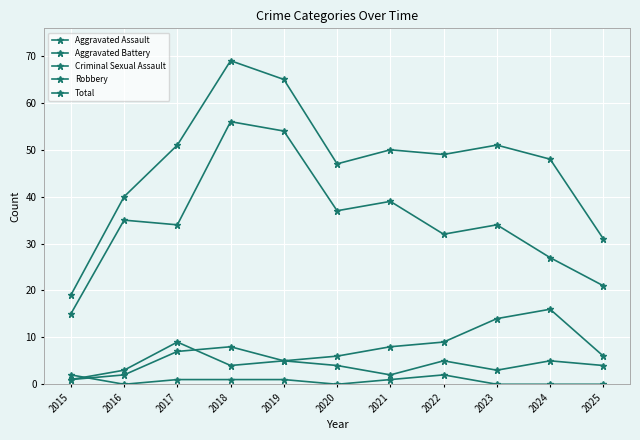

At how many categories does at least one series exceed 11?

11